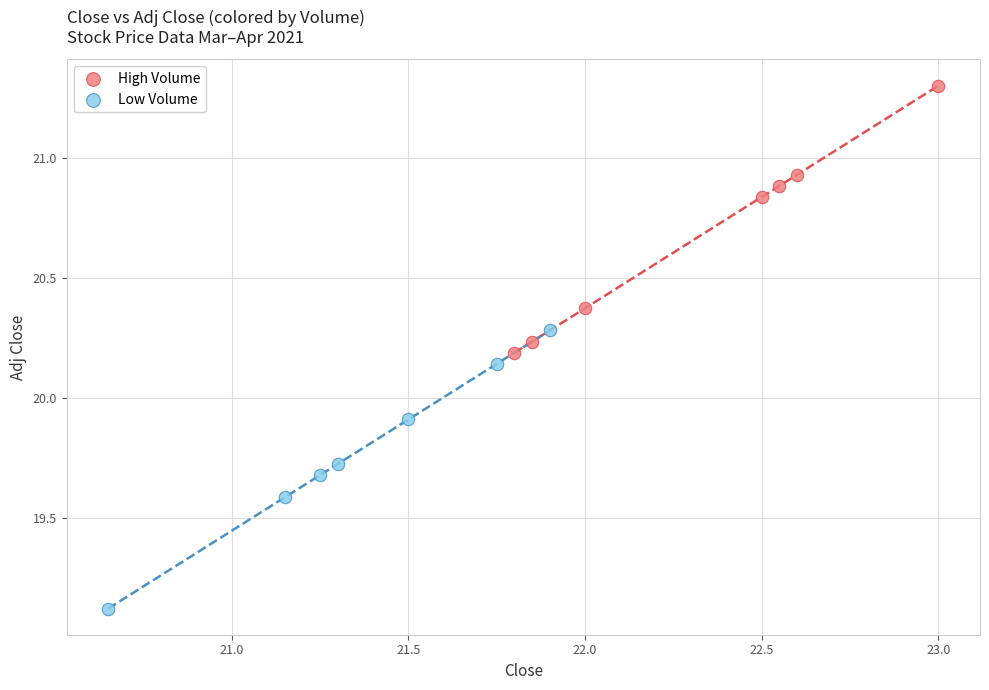

Which series has the largest Y range (max minus min)?

Low Volume